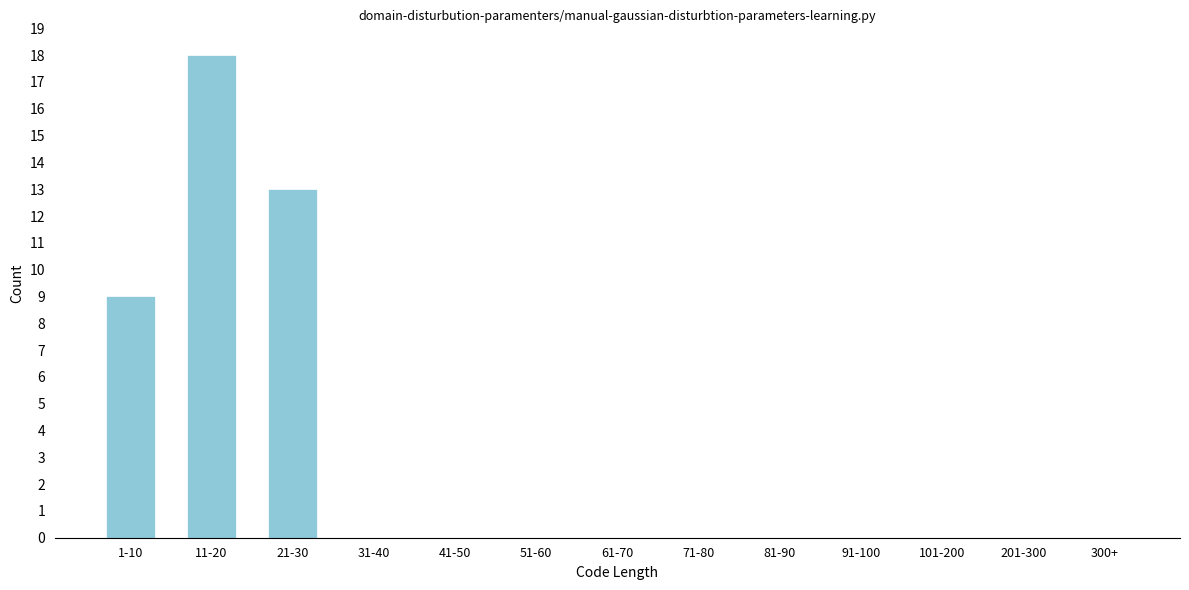

Reading left to right, what are all the values shown in this chart?

1-10=9	11-20=18	21-30=13	31-40=0	41-50=0	51-60=0	61-70=0	71-80=0	81-90=0	91-100=0	101-200=0	201-300=0	300+=0